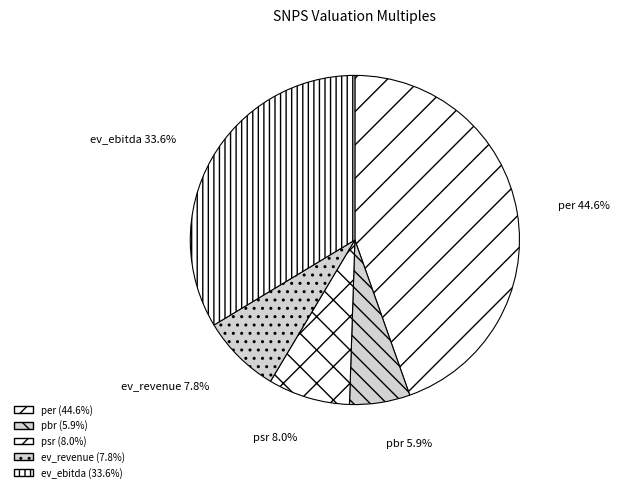

How many slices are in this pie chart?

5